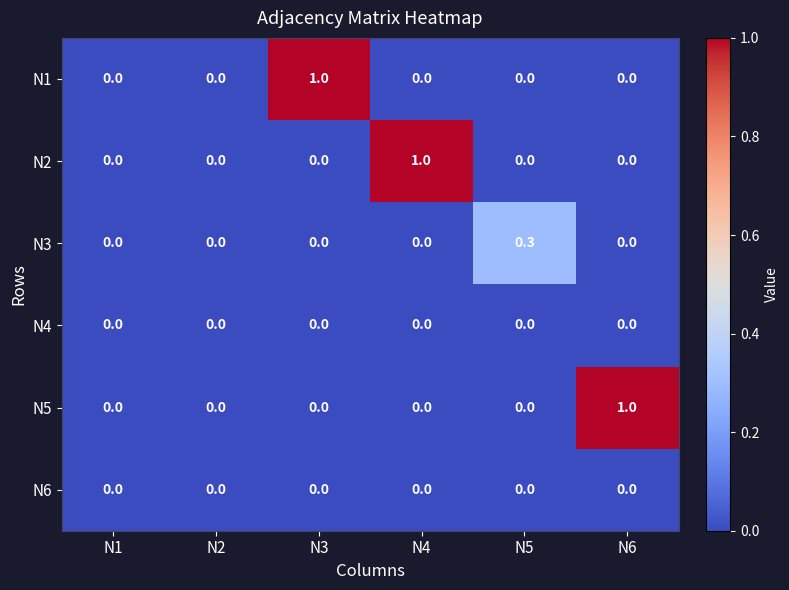

How many values in N3 are above zero?

1